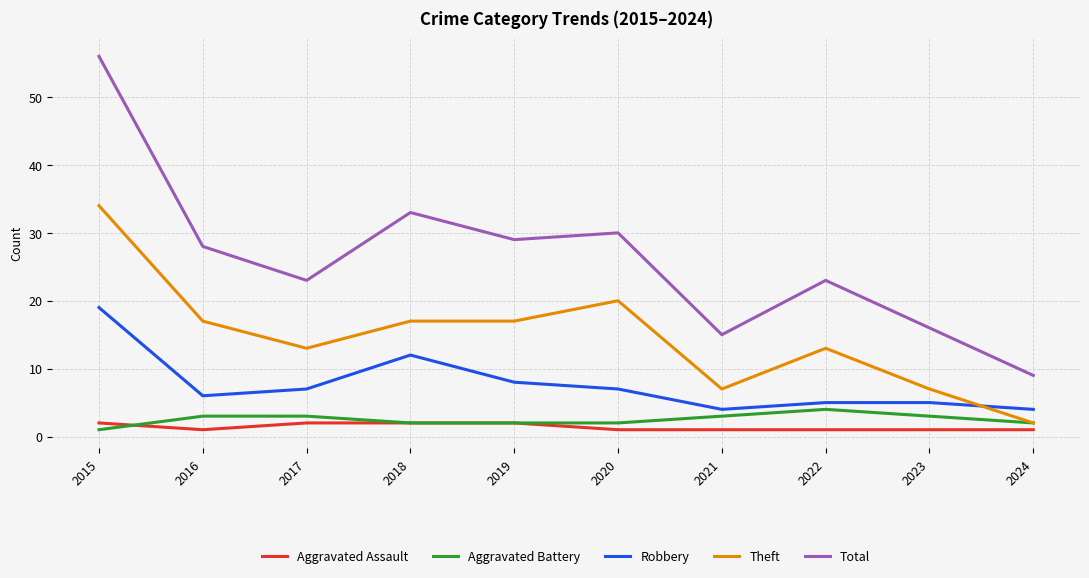

True or false: Total and Aggravated Assault cross at least once.

False